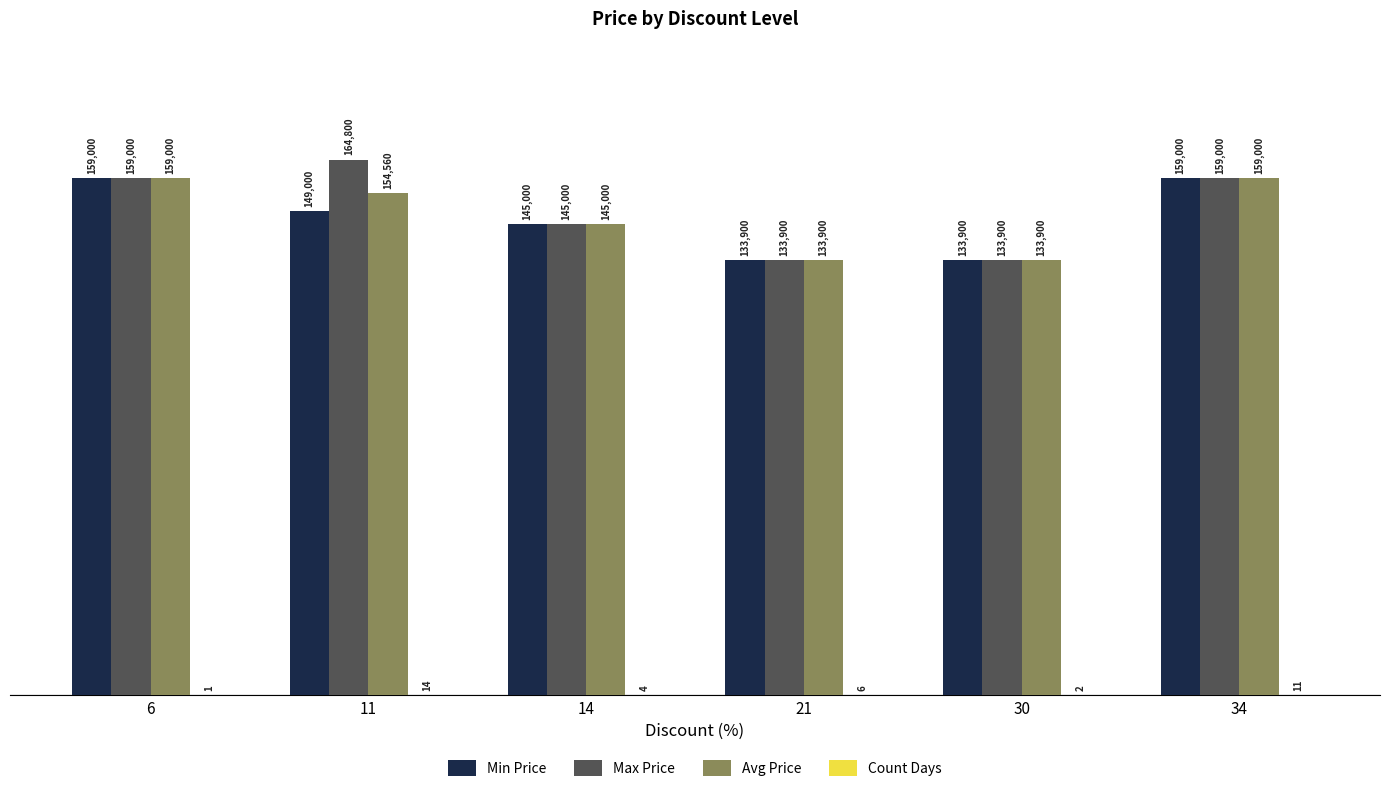

The Min Price series shows 149000 at 11. True or false?

True